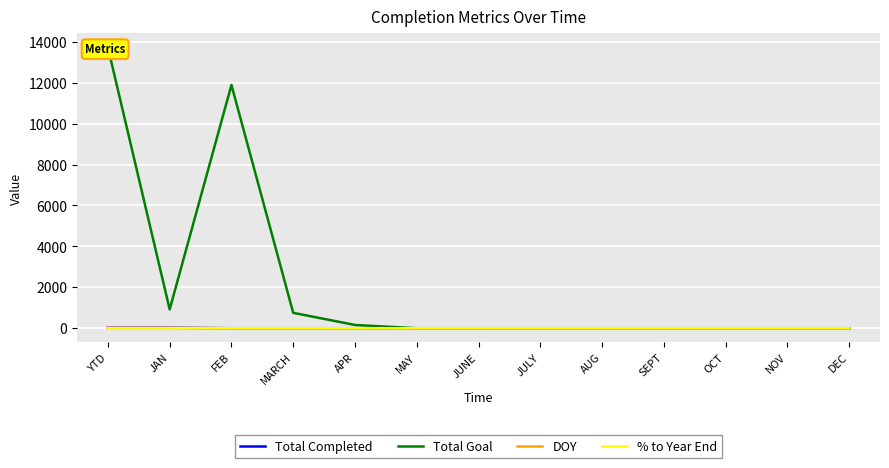

What is the difference between the Total Goal values at OCT and FEB?

11888.0